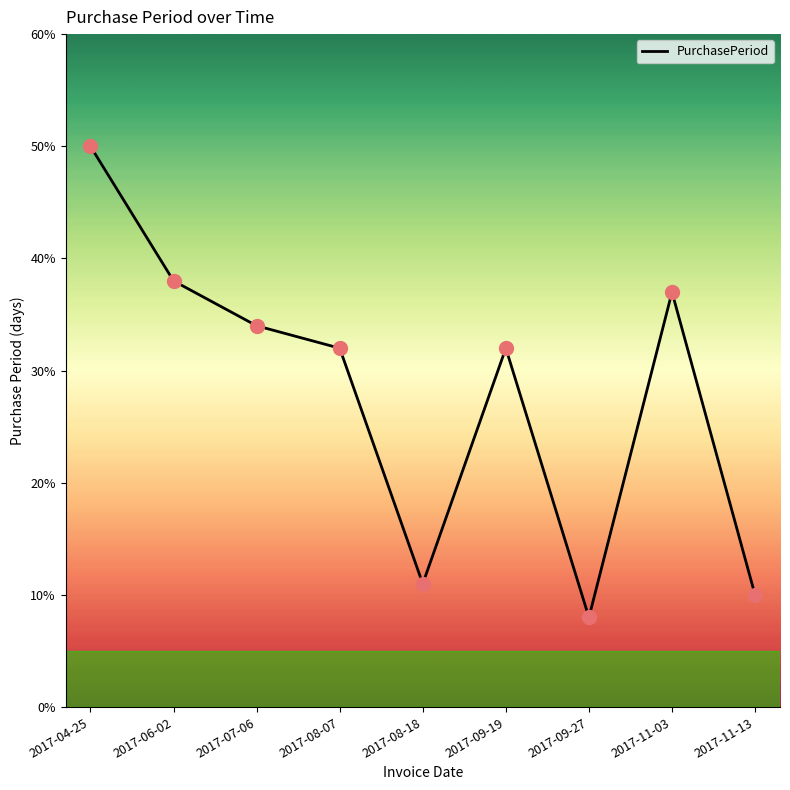

What is the ratio of the value at 2017-11-13 to the value at 2017-06-02?

0.3